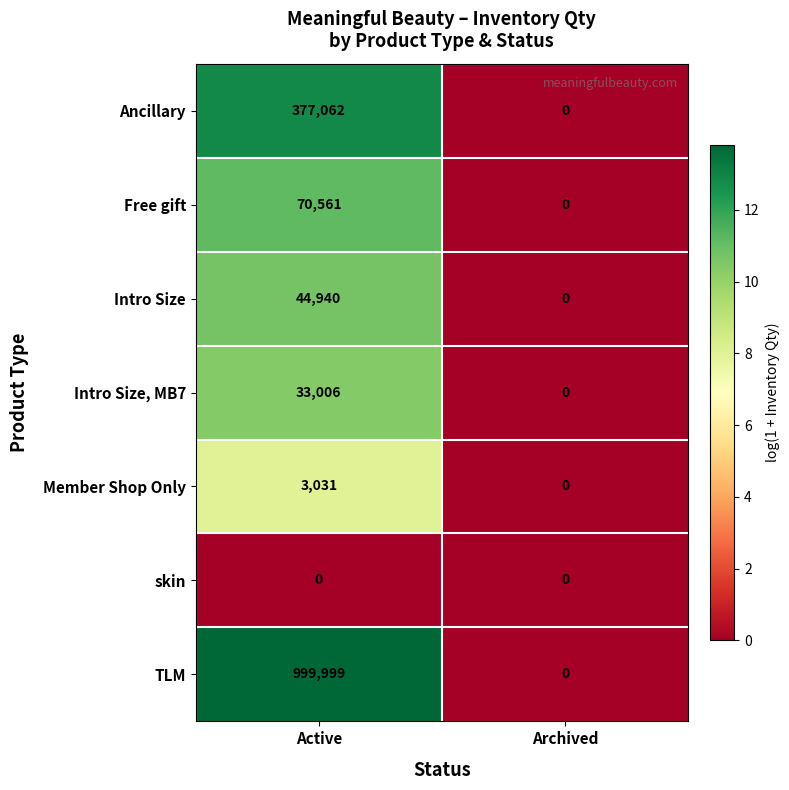

List the series in order of their peak value, lowest first.

skin, Member Shop Only, Intro Size, MB7, Intro Size, Free gift, Ancillary, TLM